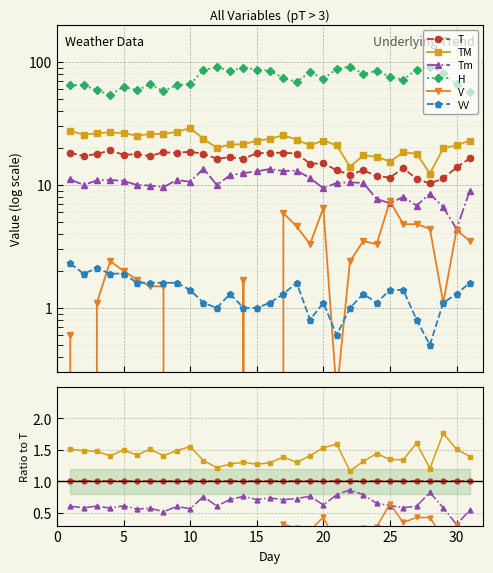

The TM series shows 1.5 at 30. True or false?

True